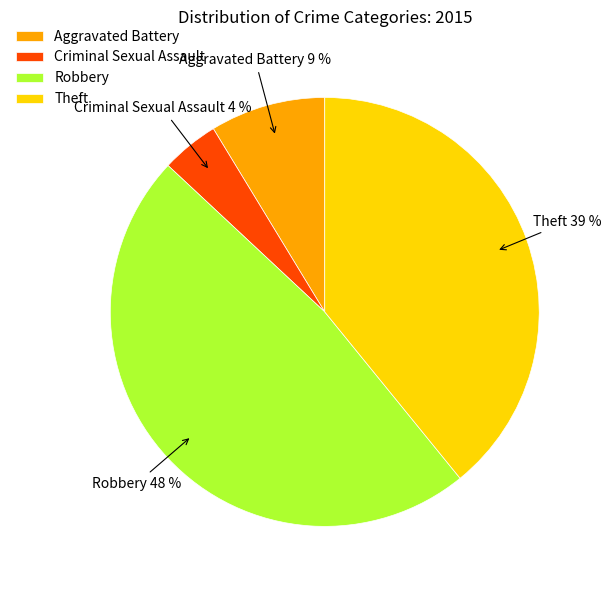

How many slices are in this pie chart?

4